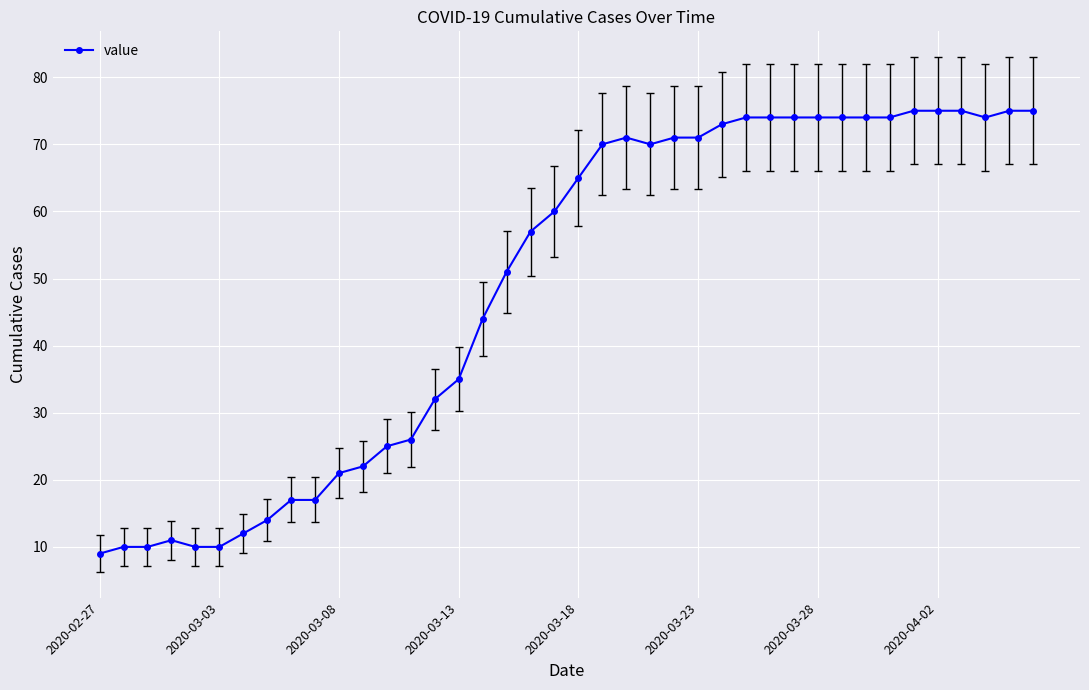

What is the value of the 36th point from the left?

75